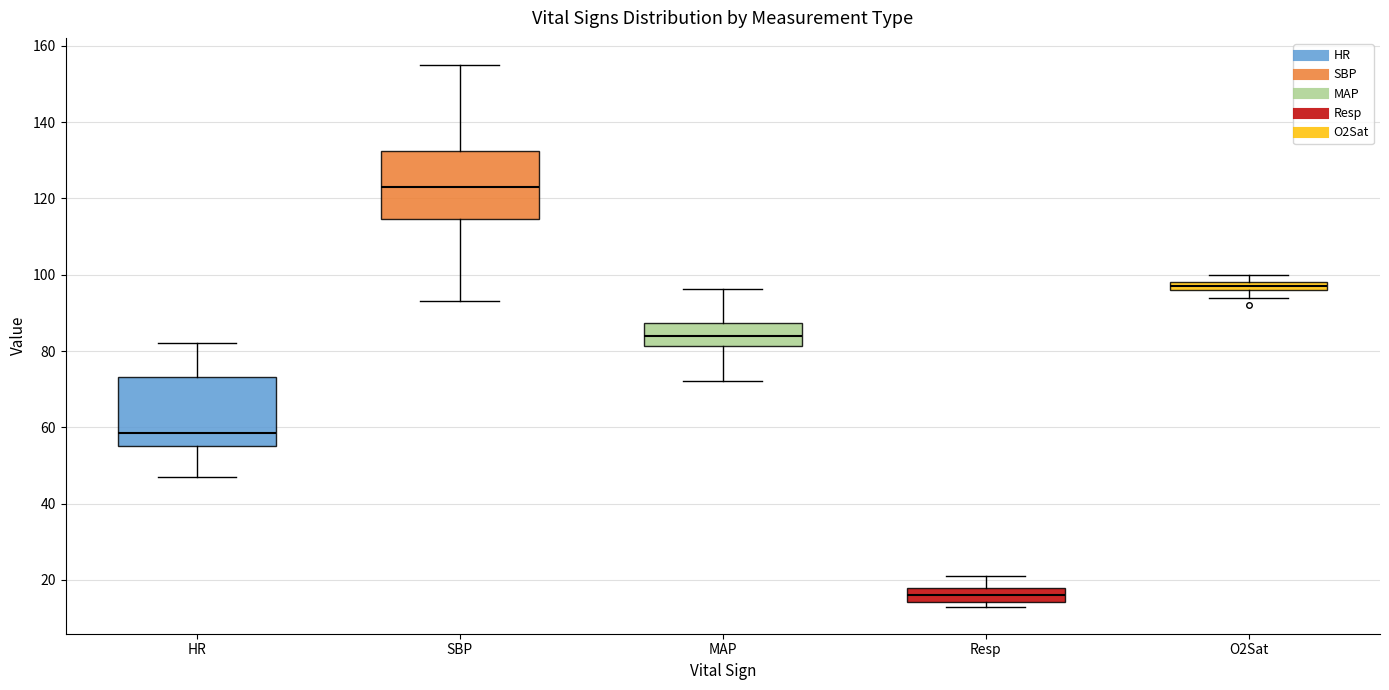

Where is the lower edge of the box for O2Sat on the y-axis? The values are not printed on the chart, so give them approximately, as read against the axis.

96